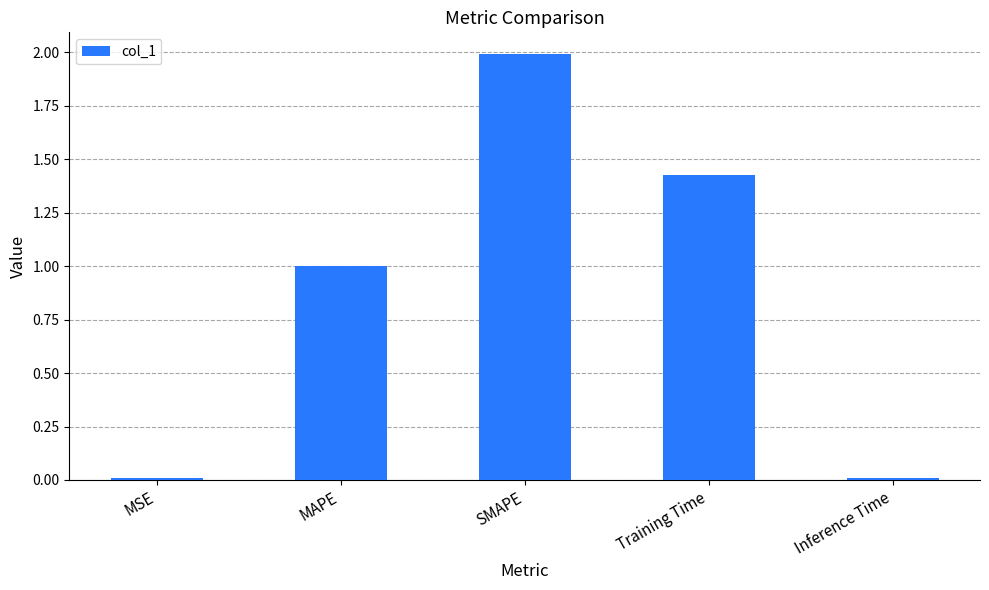

What is the greatest value displayed?

2.0